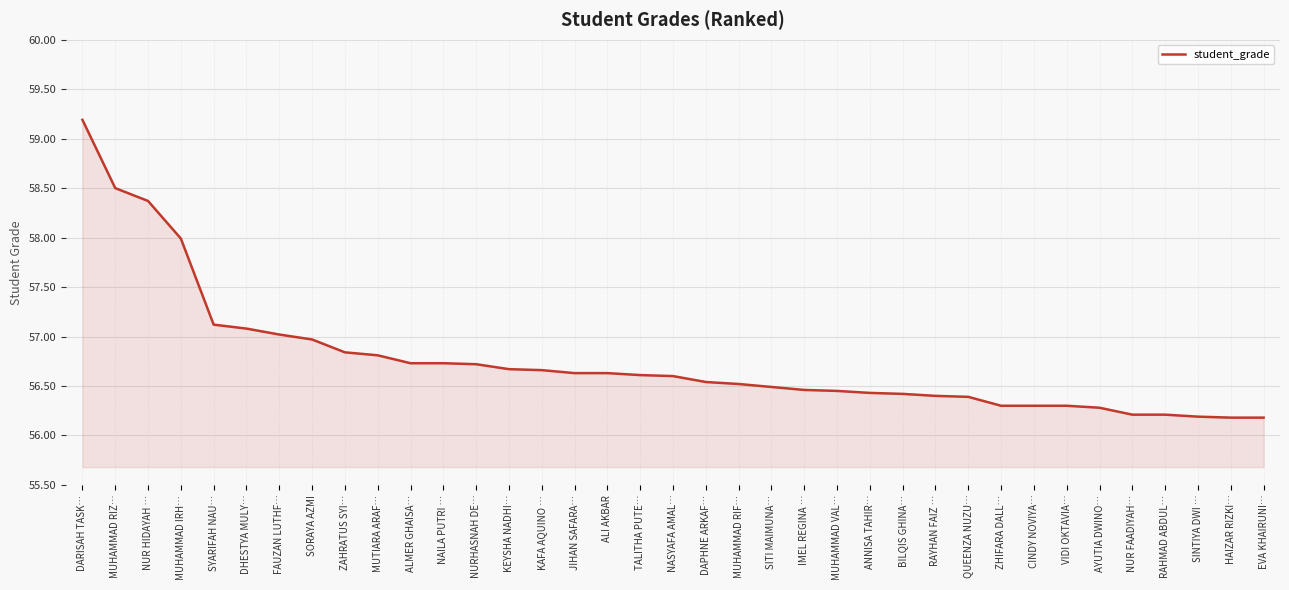

Is it true that the value at SITI MAIMUNA… is 95.9?

False